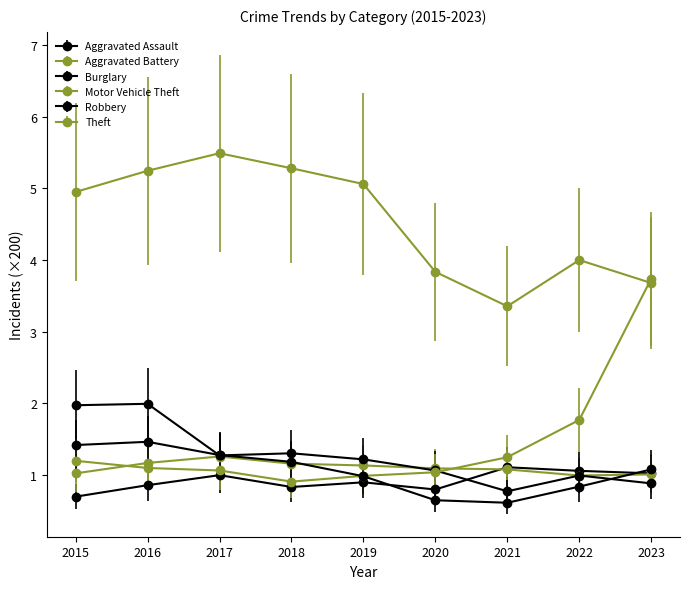

What is the value of the Motor Vehicle Theft point at the 9th from the left?

3.7